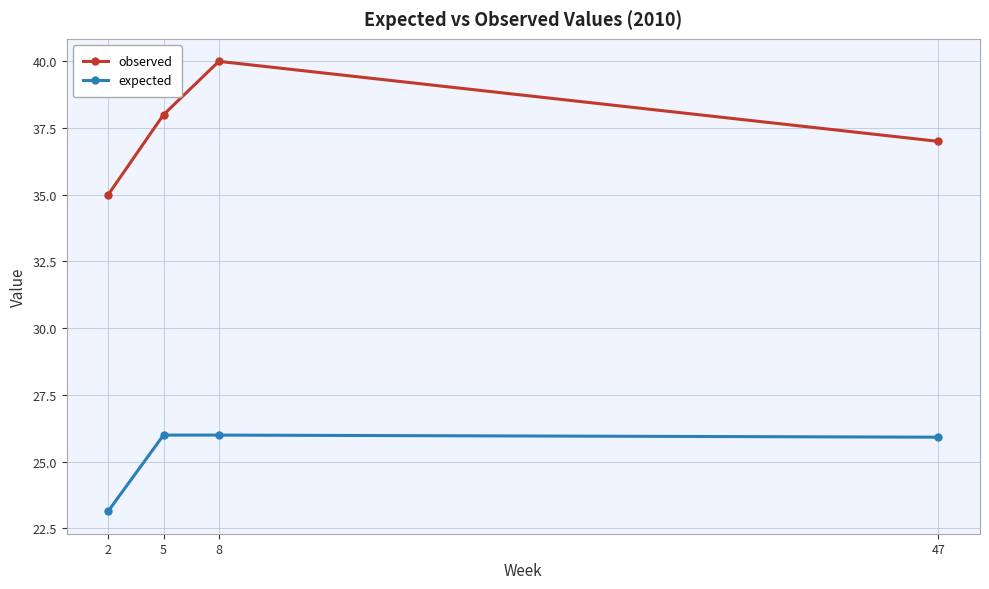

At which category is the sum across all series the highest?

8